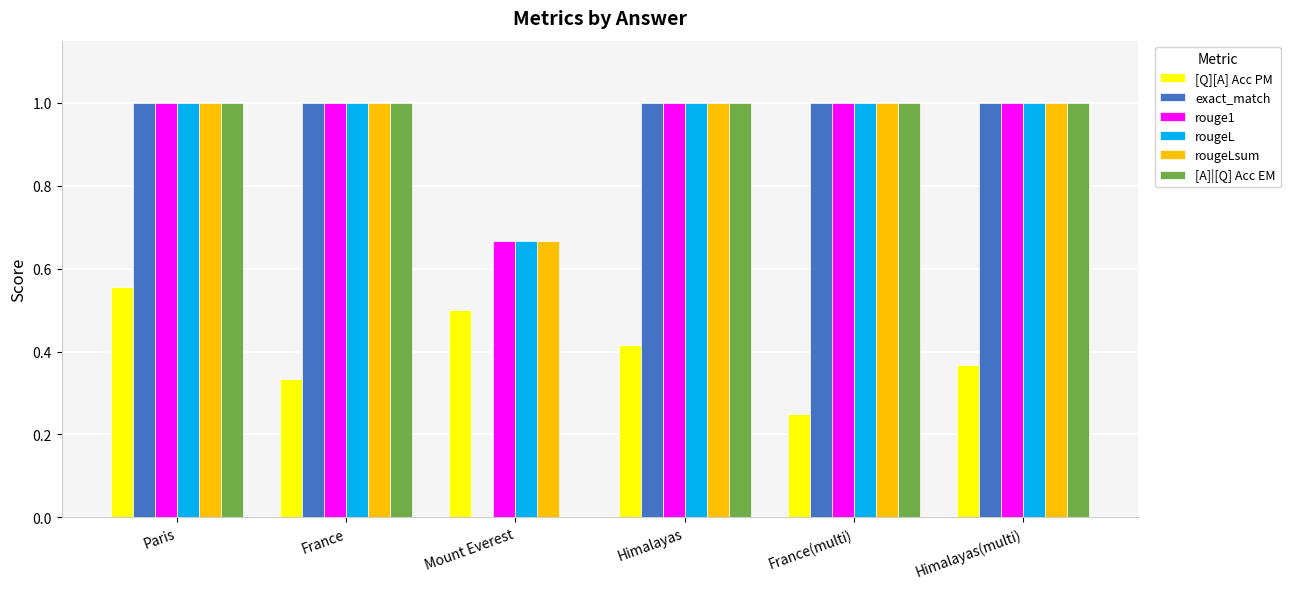

What is the total value across all series at Himalayas(multi)?

5.4